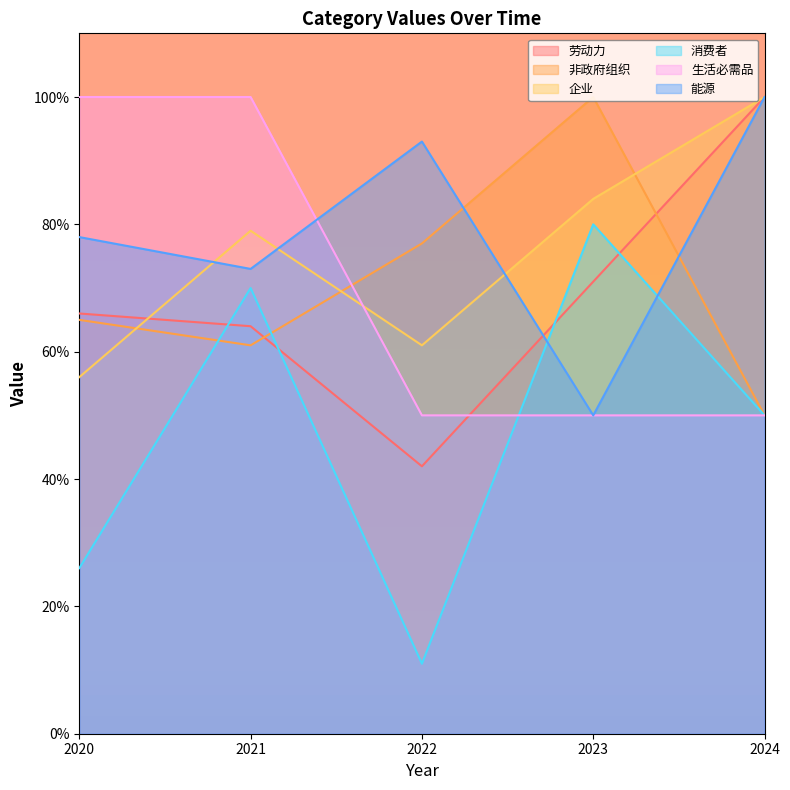

What is the minimum value for 生活必需品?

50